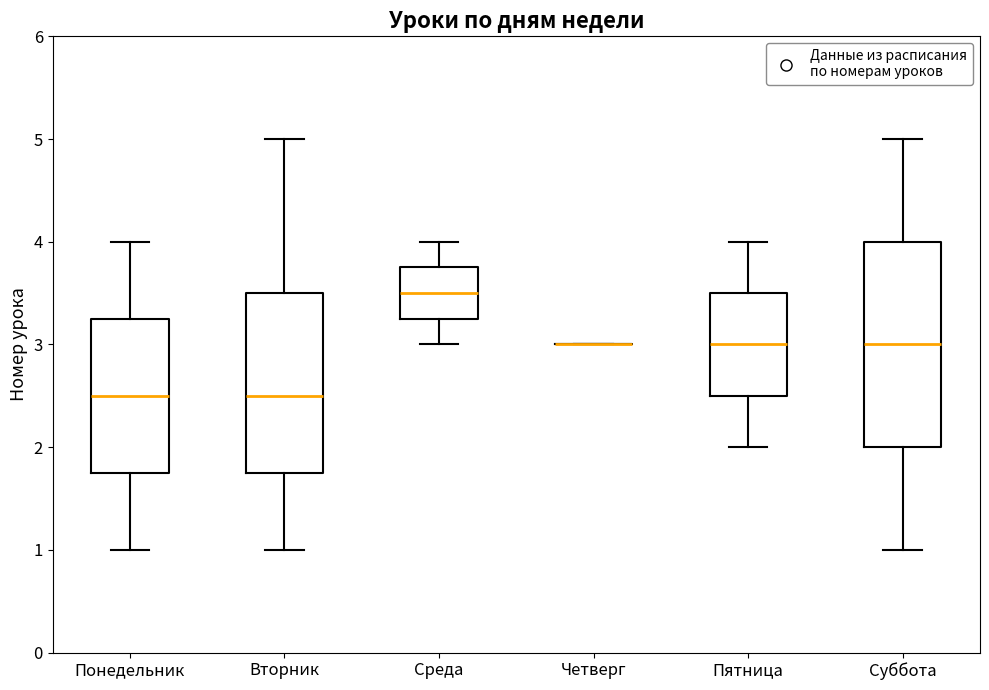

Where does the lower whisker of the box for Понедельник end on the y-axis? The values are not printed on the chart, so give them approximately, as read against the axis.

1.0